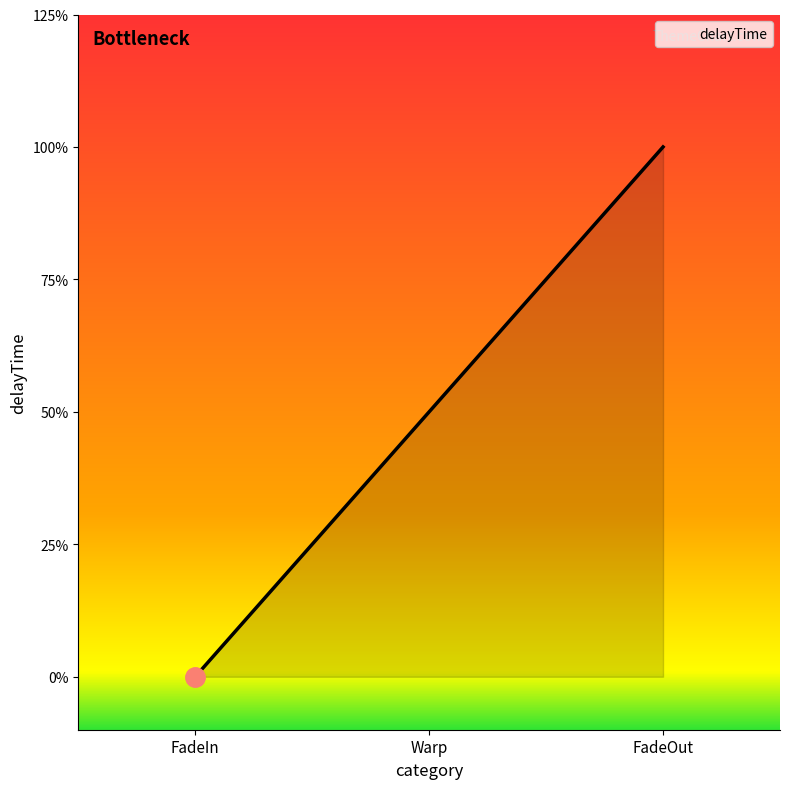

Which label corresponds to the smallest value in the chart?

FadeIn